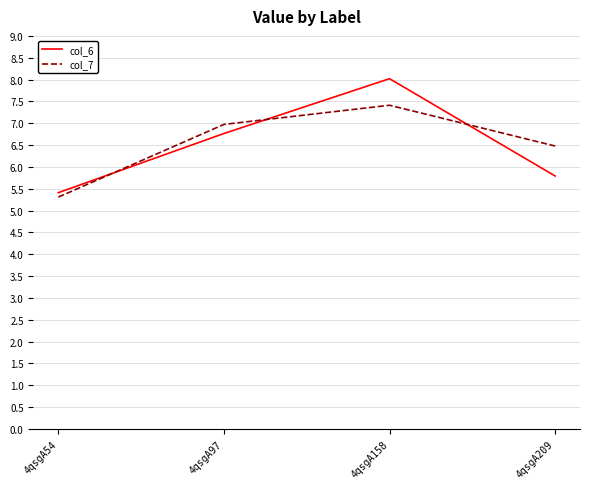

What are all the series names shown in the legend?

col_6, col_7